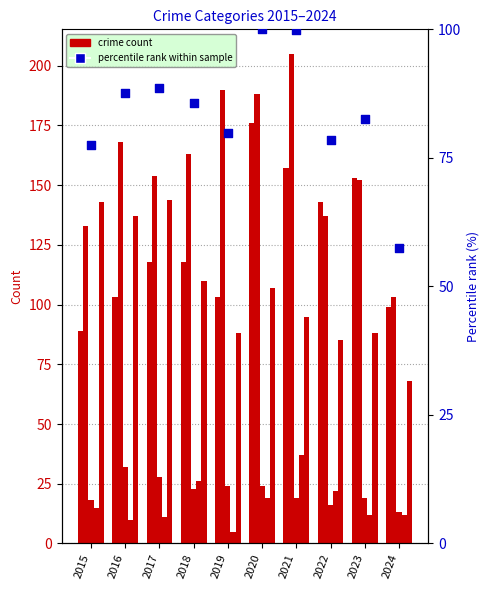

Is the value of Robbery at 2024 greater than the value of Criminal Sexual Assault at 2023?

Yes